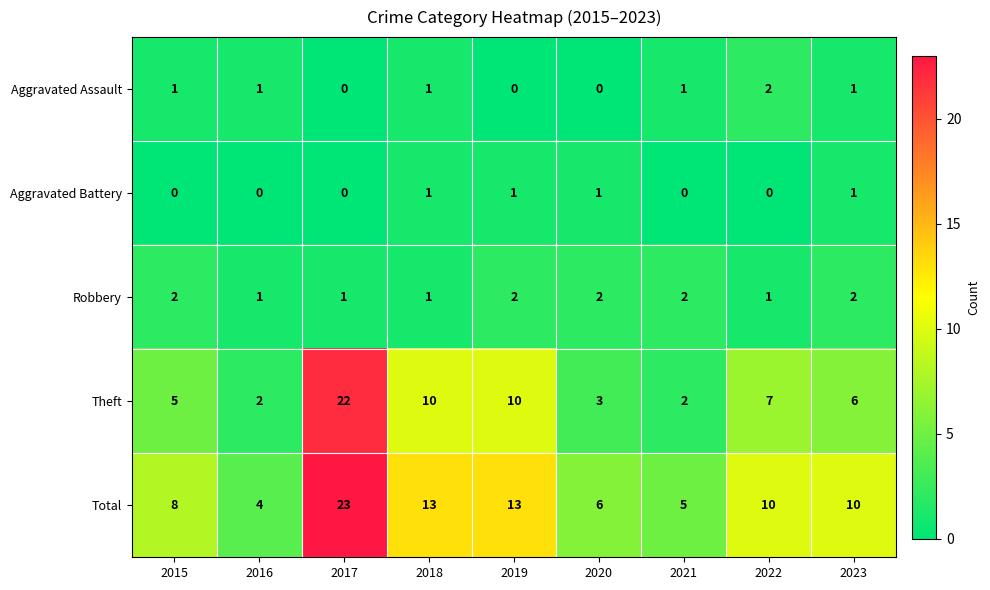

What is the sum of all Aggravated Assault values?

7